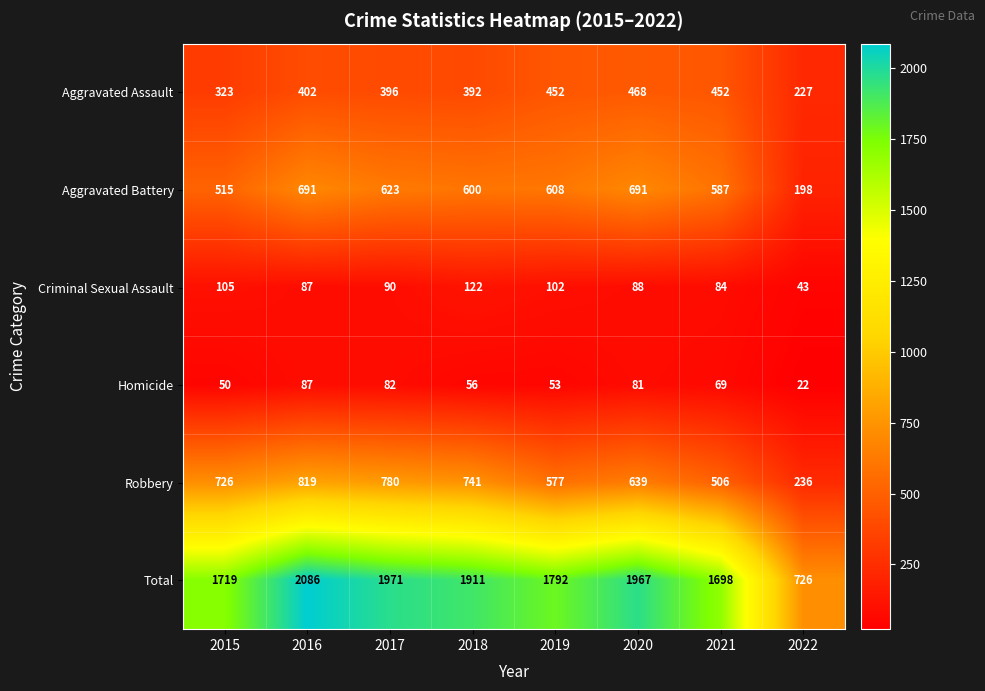

The value of Robbery at 2020 is 202. True or false?

False